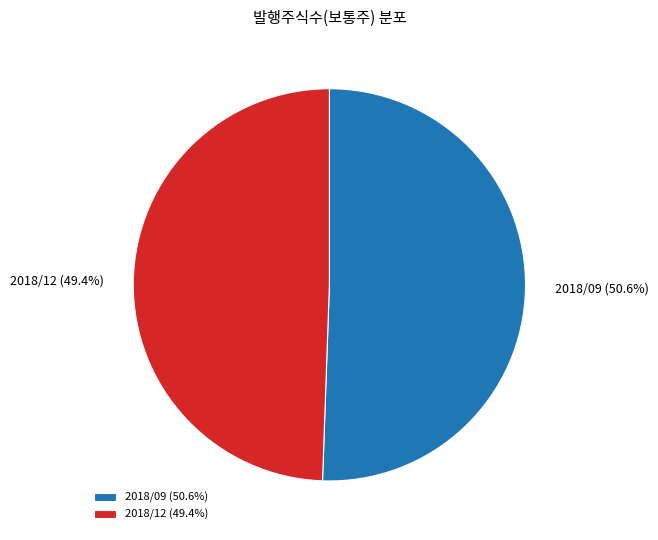

Between 2018/12 and 2018/09, which is larger?

2018/09